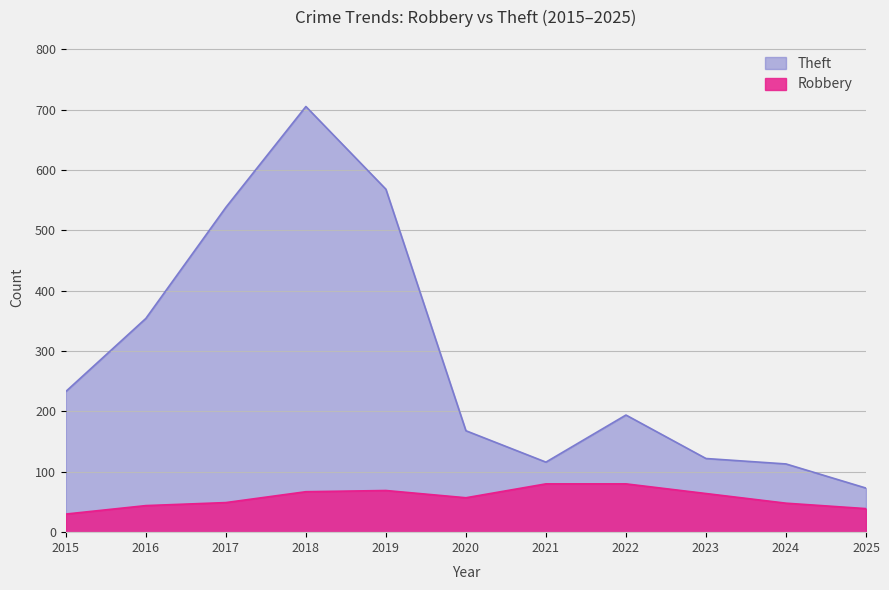

True or false: Theft has more than 0 interior local peaks.

True